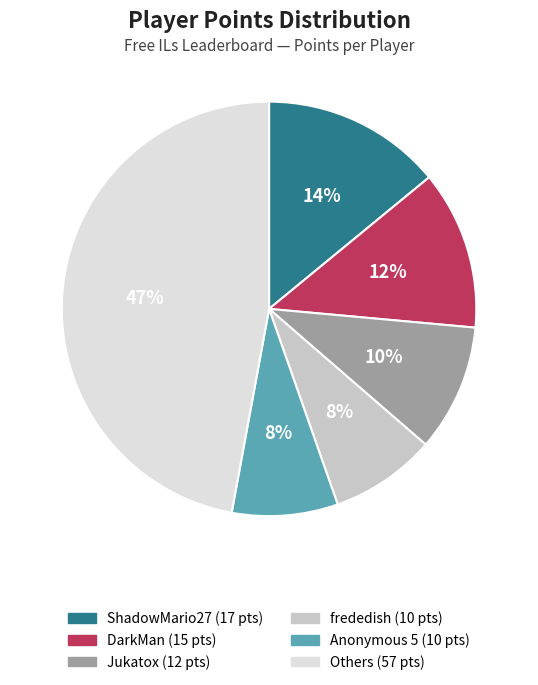

To the nearest percent, what is the average slice percentage?

17%